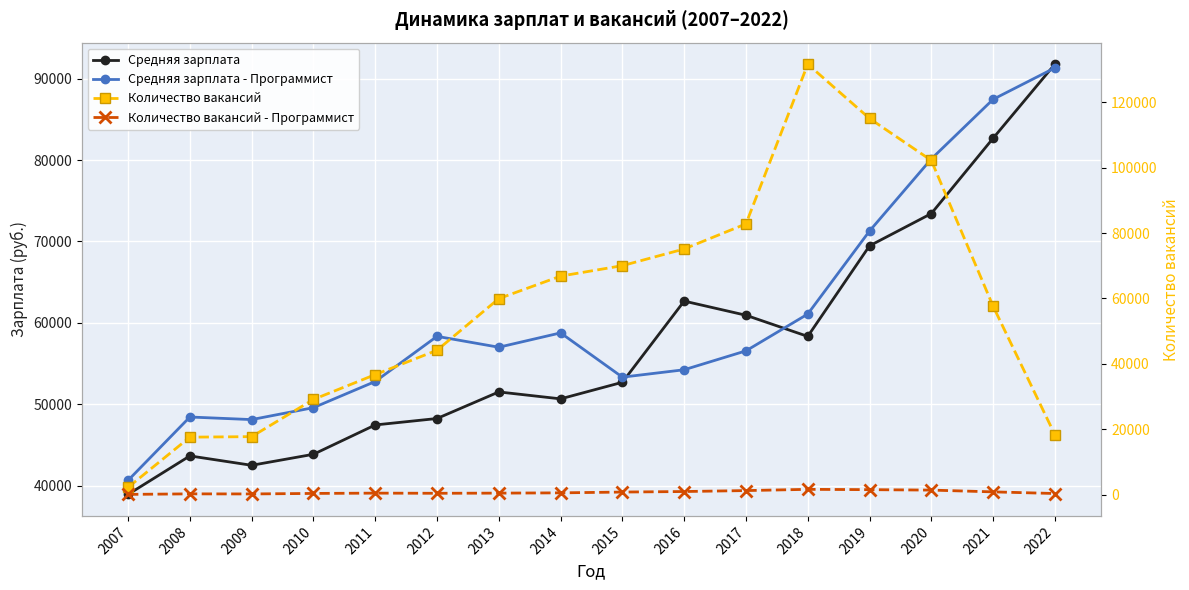

Which series has the largest total across all categories?

Средняя зарплата - Программист